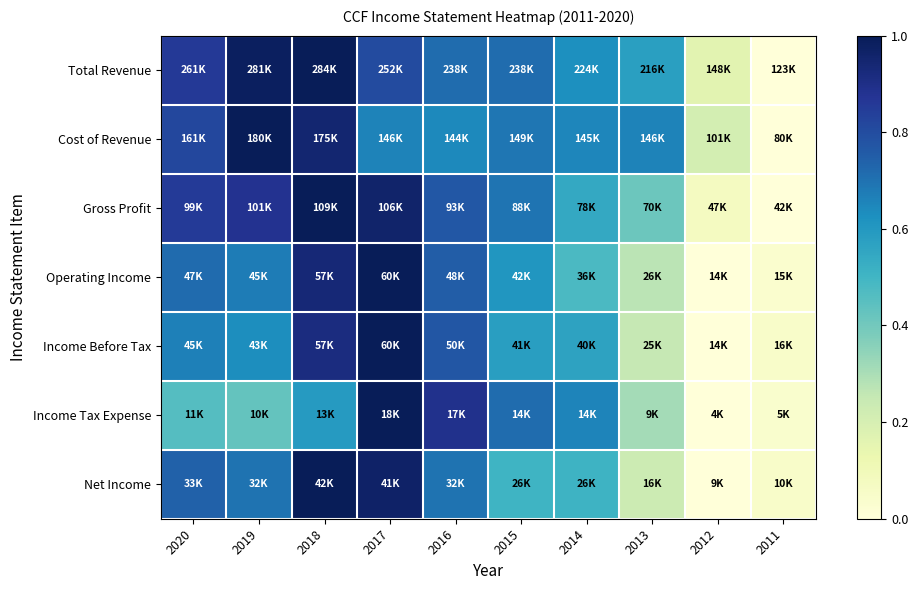

Which category has the highest value across all series?

2018